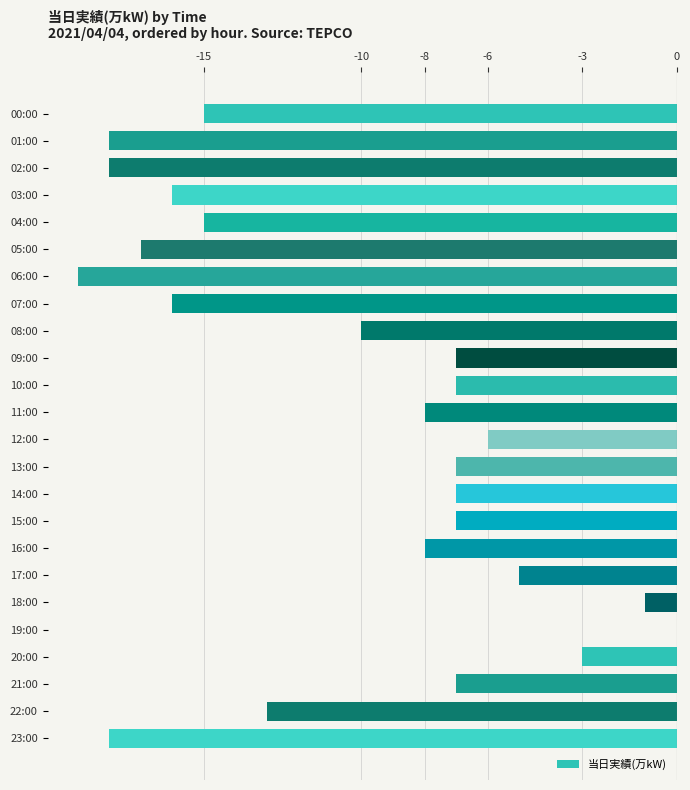

Between 19:00 and 13:00, which is larger?

19:00